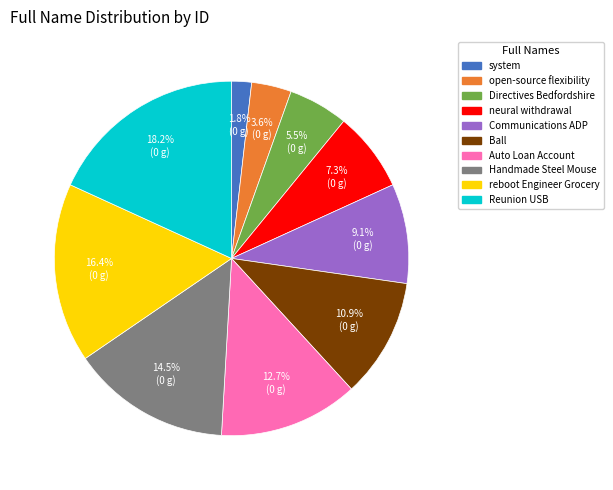

Is there any slice that represents more than half of the pie?

No